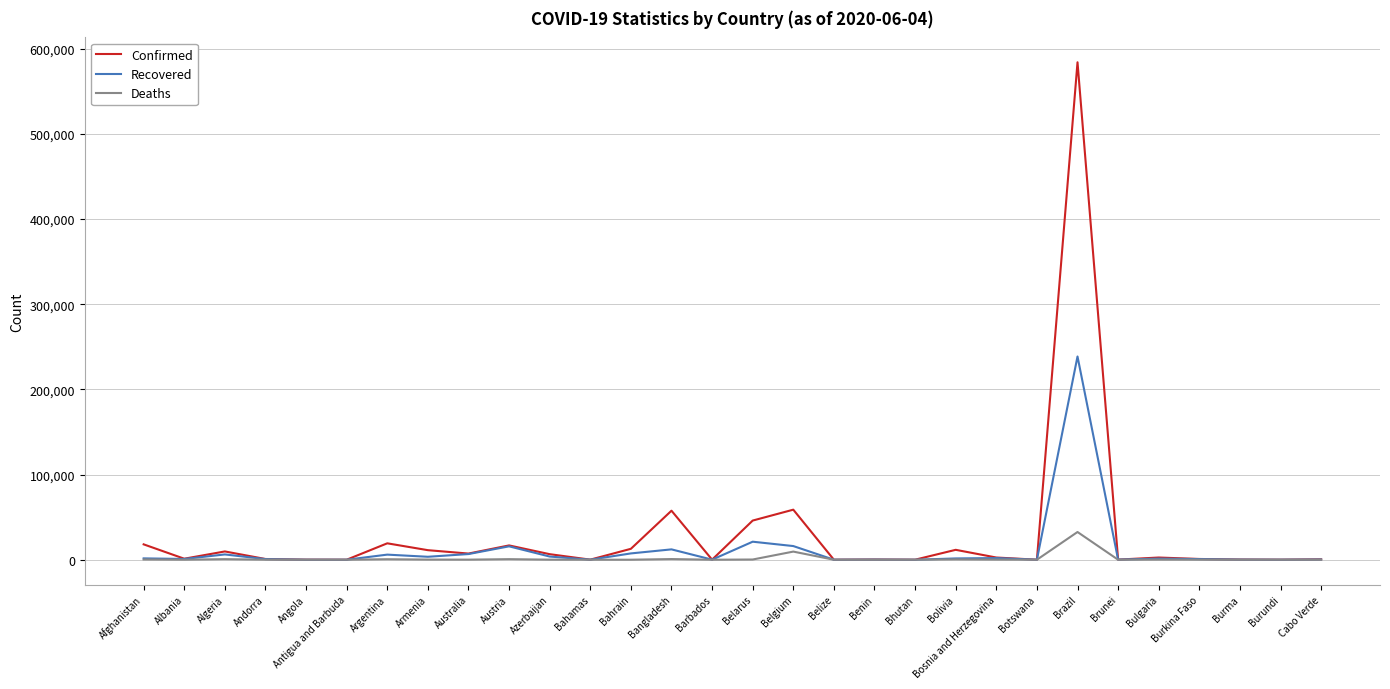

What is the difference between the highest and lowest values at Andorra?

800